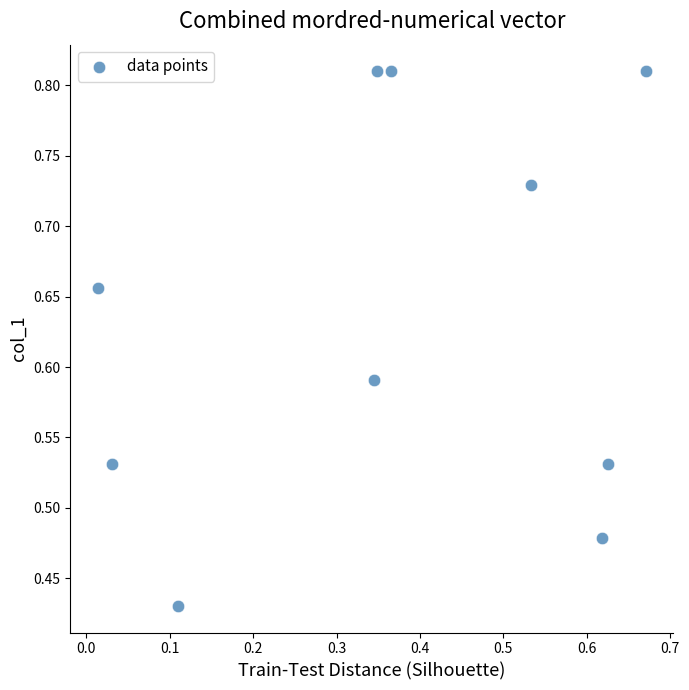

Count the number of points in this scatter plot.

10